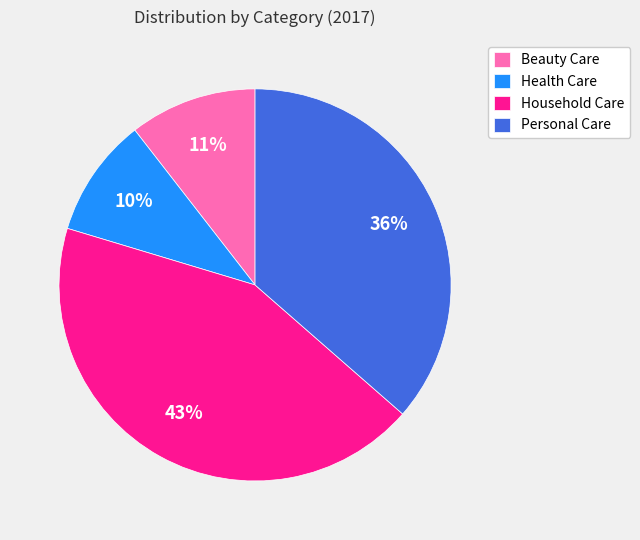

Count the number of slices in the pie.

4